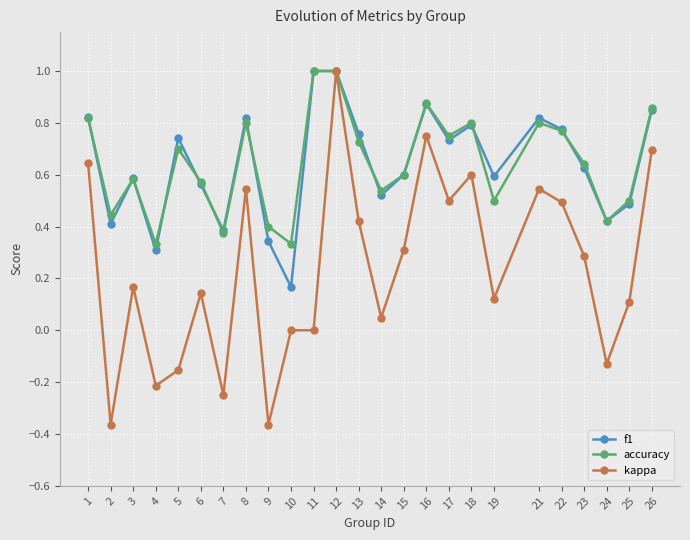

Count the number of data series in this chart.

3